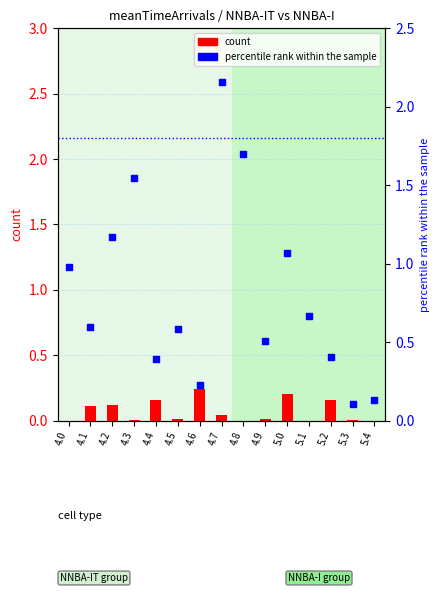

Which series contains the lowest Y value?

count